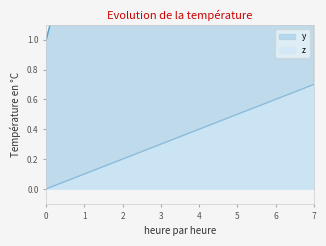

Reading left to right, list all the values displayed in this chart.

y: 0=1.0	1=2.0	2=3.0	3=4.0	4=5.0	5=6.0	6=7.0	7=8.0
z: 0=0.0	1=0.1	2=0.2	3=0.3	4=0.4	5=0.5	6=0.6	7=0.7